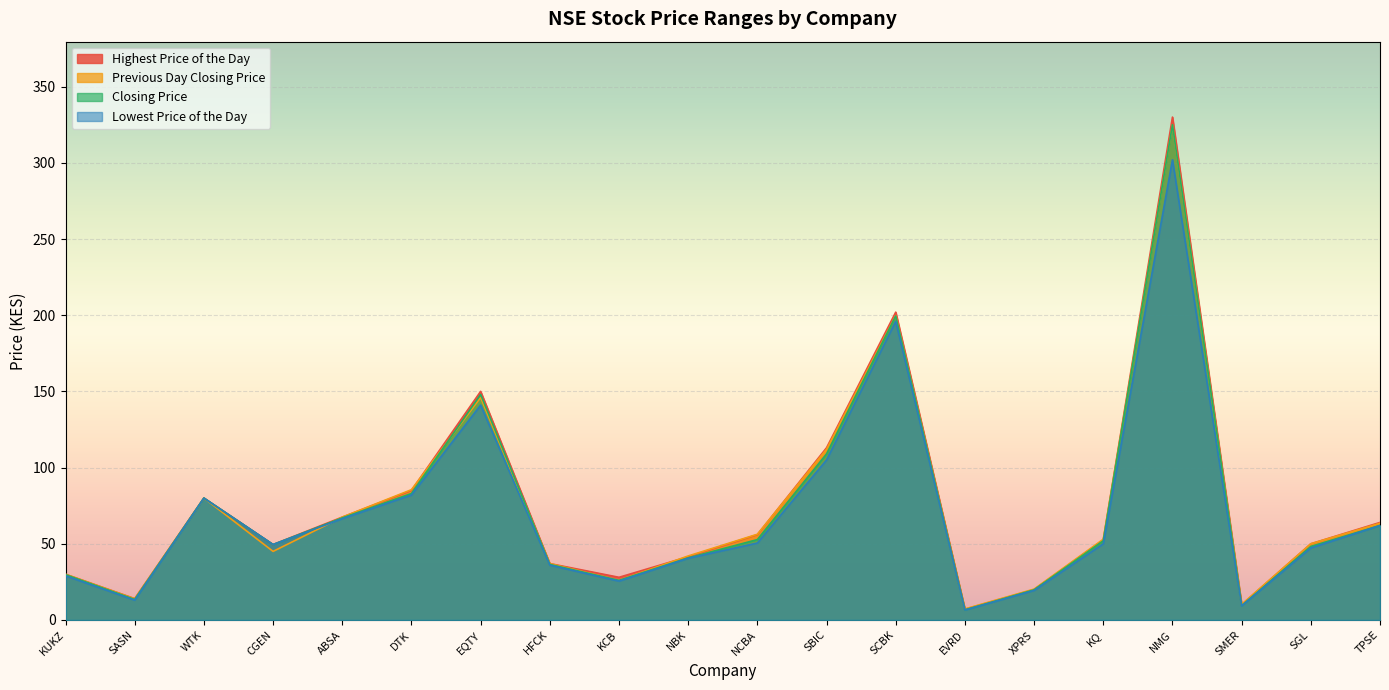

What is the difference between the maximum and minimum values in the Highest Price of the Day series?

323.0